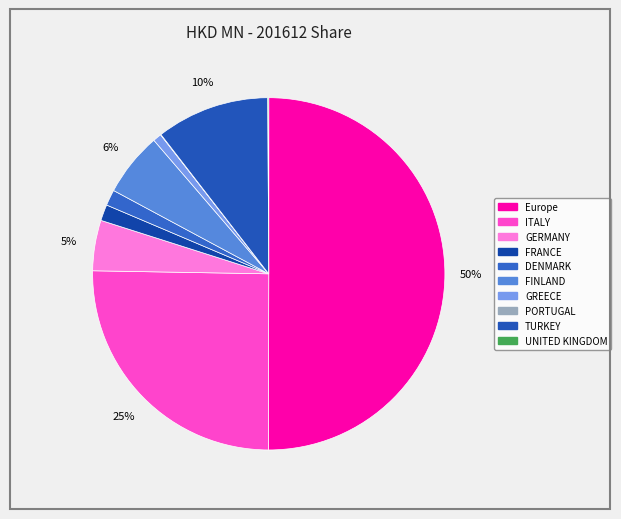

Combined, do FRANCE and FINLAND account for over 50%?

No